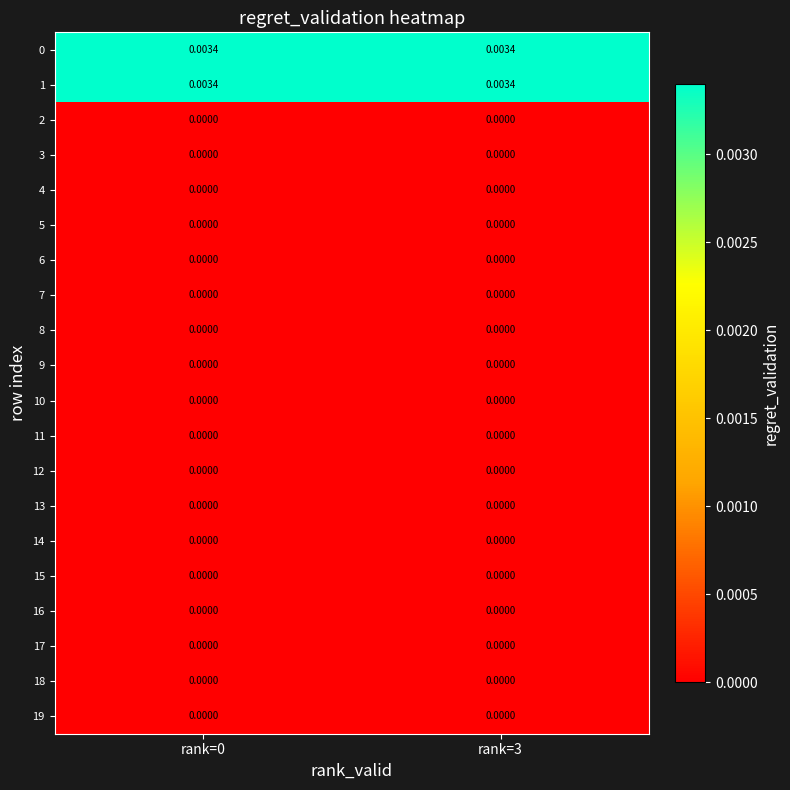

Count the number of categories in the chart.

2